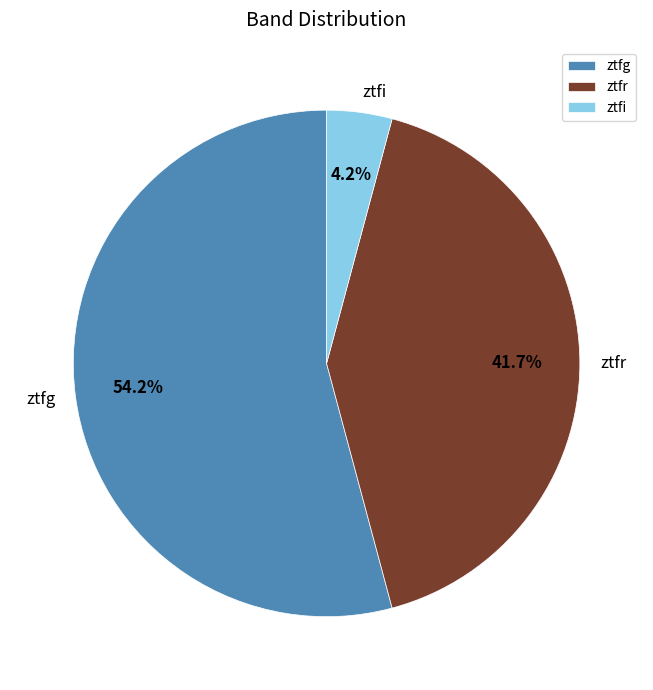

Which has a higher value, ztfg or ztfi?

ztfg